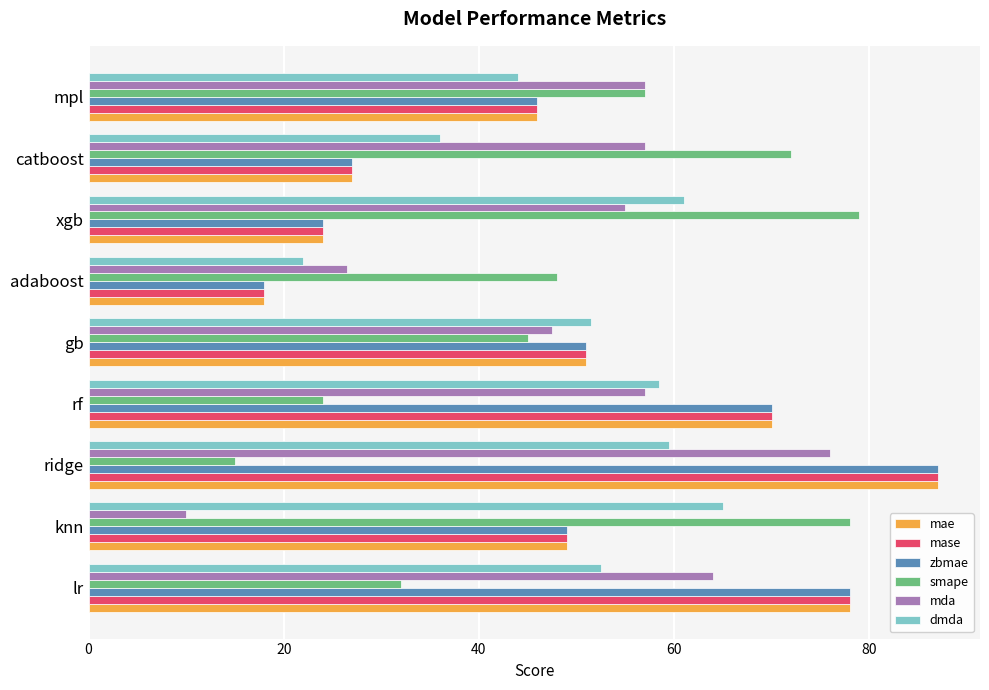

Count the number of categories in the chart.

9